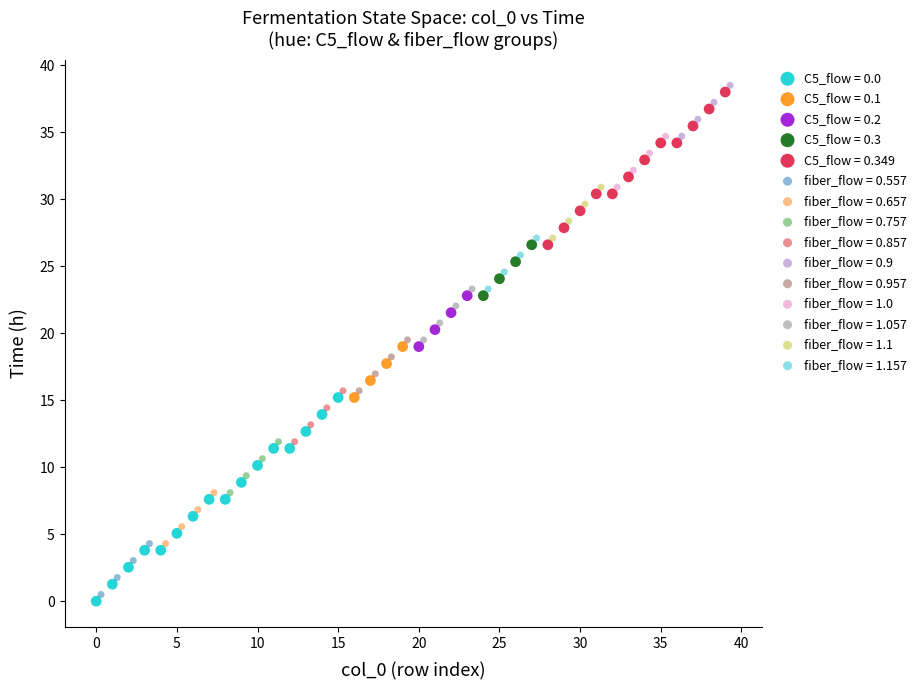

Which series has the largest Y range (max minus min)?

C5_flow = 0.0